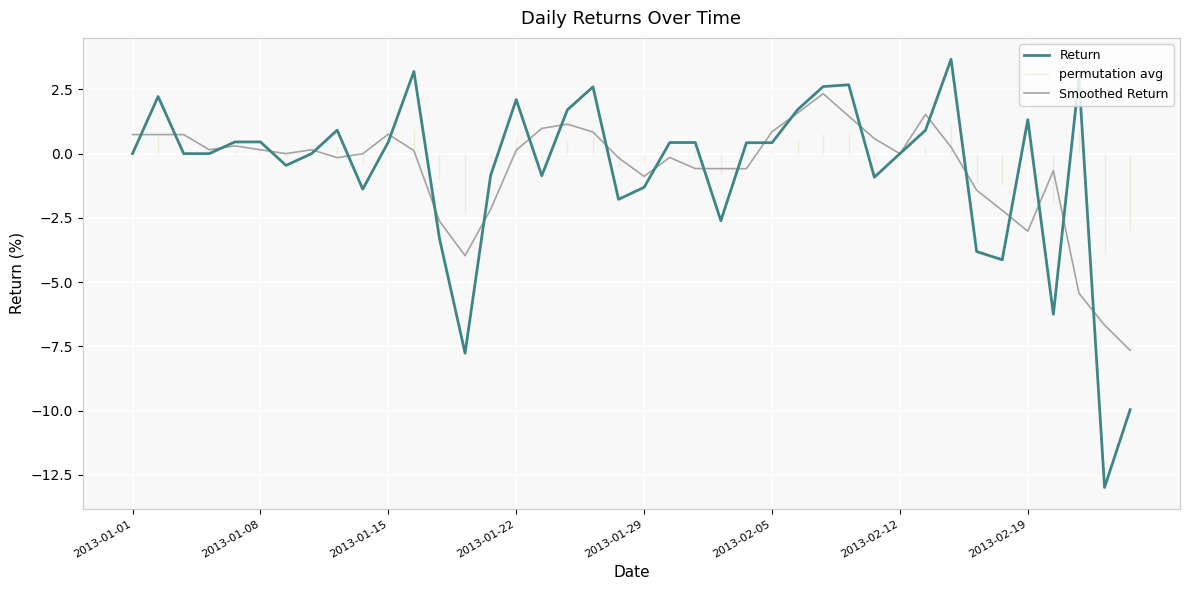

How many negative values does the Return series have?

15